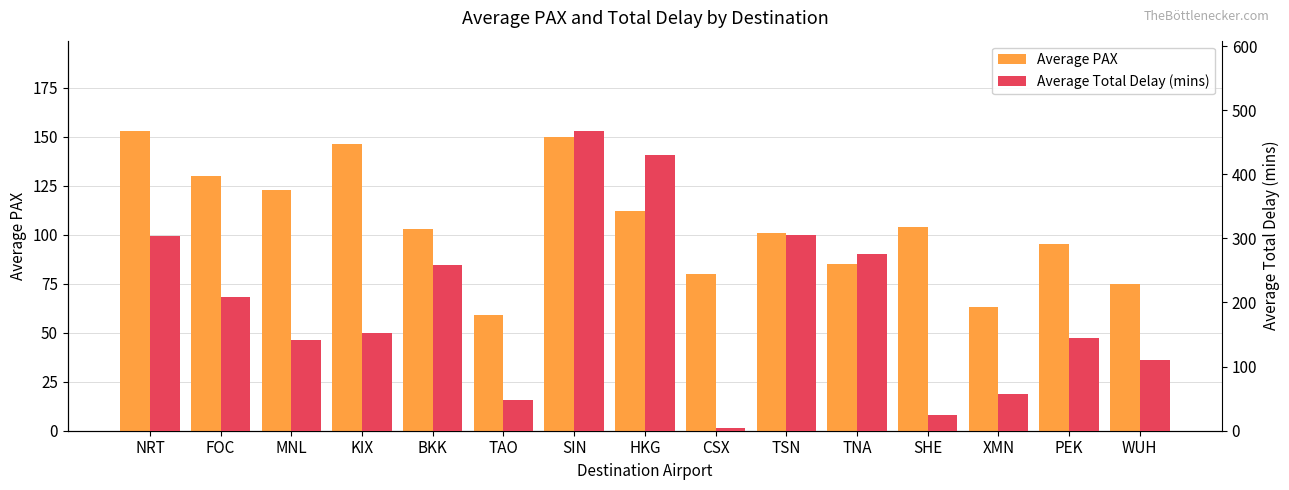

What is the approximate value of Average Total Delay (mins) at NRT, to the nearest 5?

305